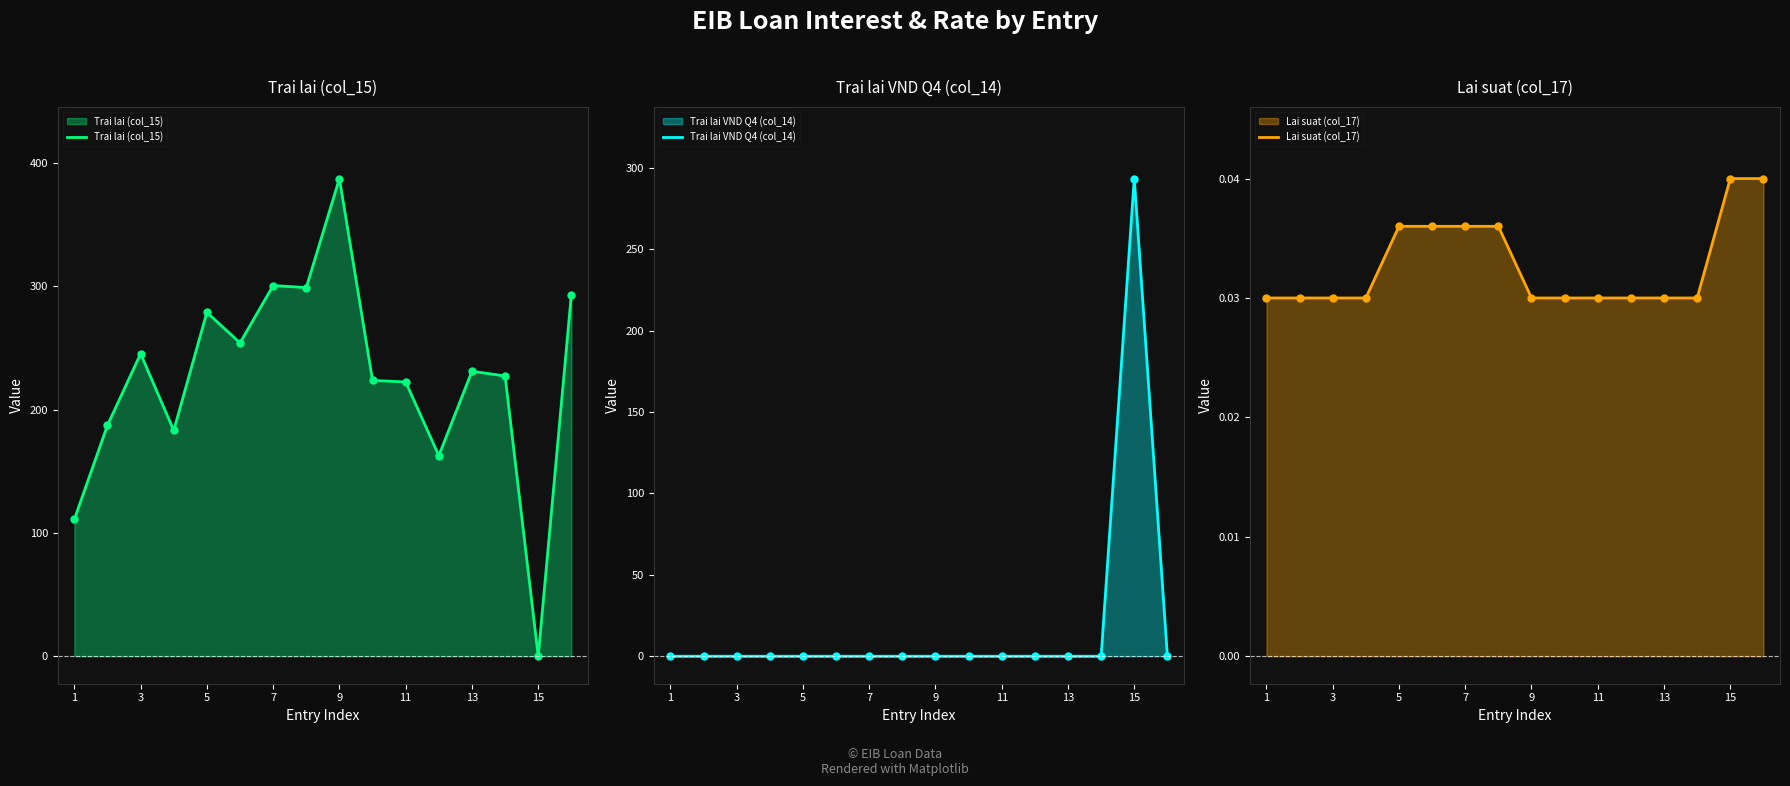

True or false: Trai lai VND Q4 (col_14) has more than 2 points higher than both neighbors.

False